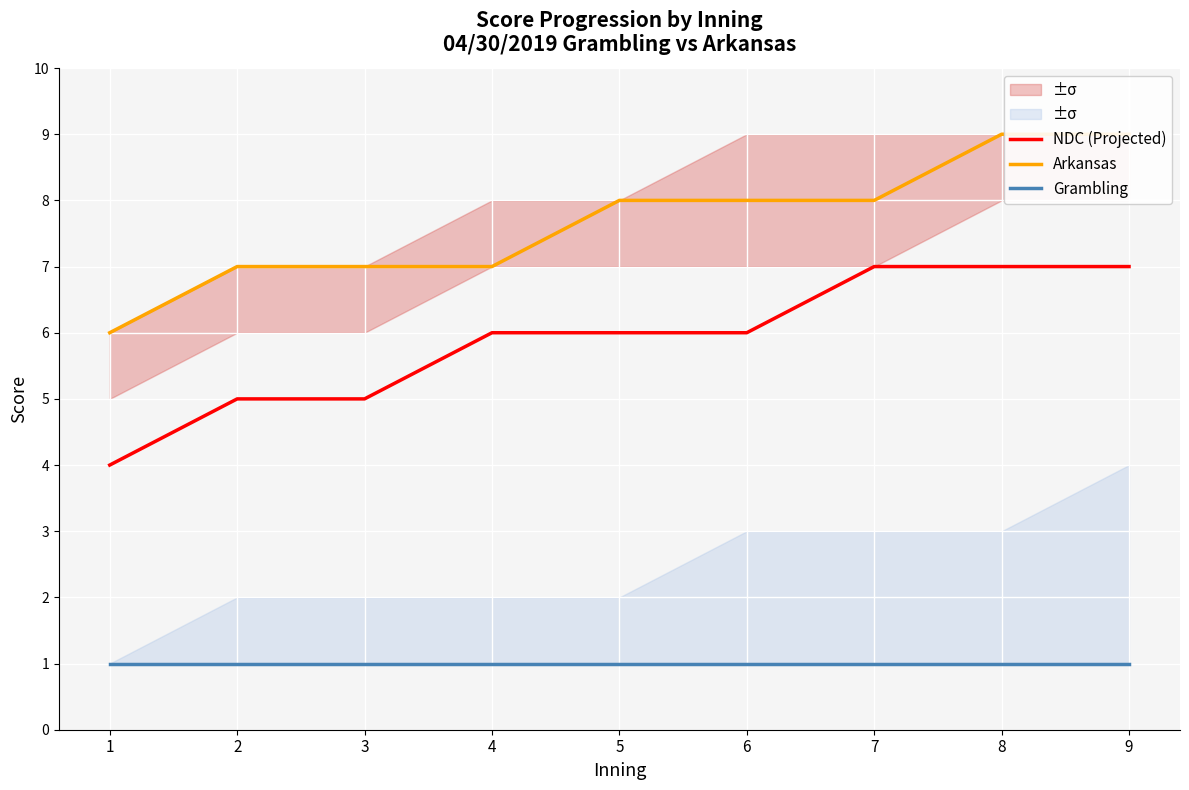

At how many categories does at least one series exceed 2?

9